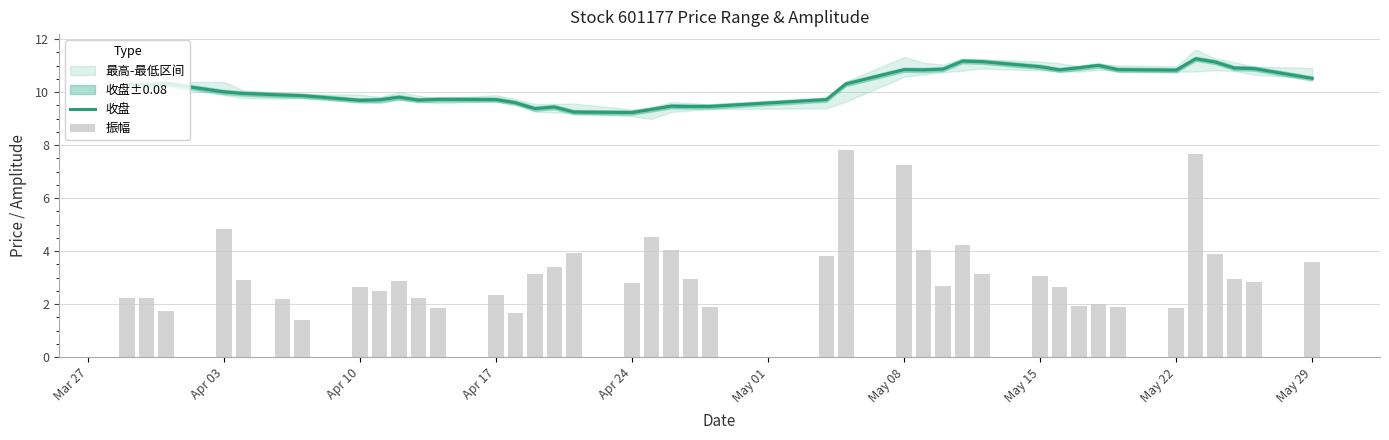

Rank the series by their average value, from lowest to highest.

振幅, 收盘